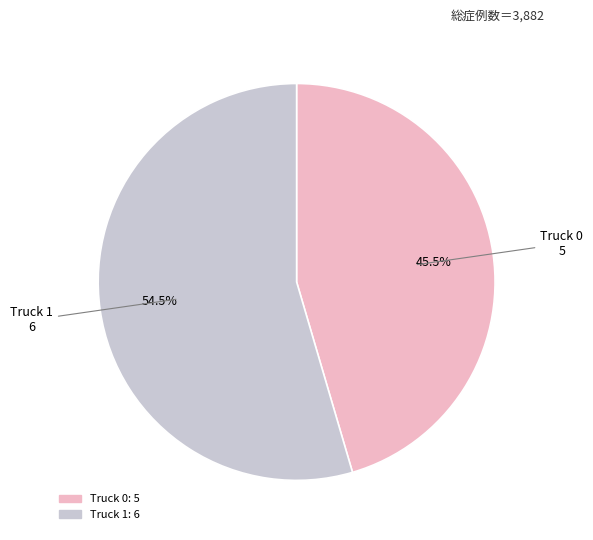

Which category has the biggest portion of the pie?

Truck 1